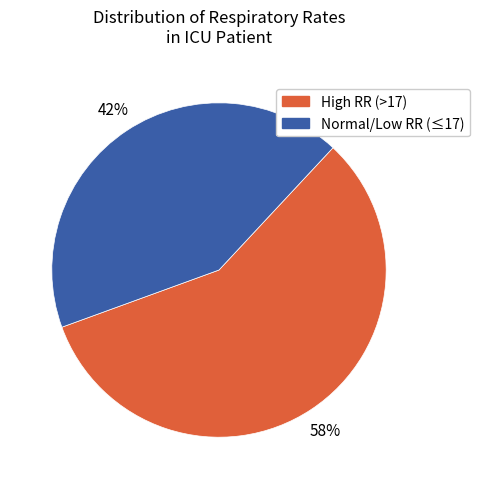

The High RR (>17) slice represents 70% of the pie. True or false?

False